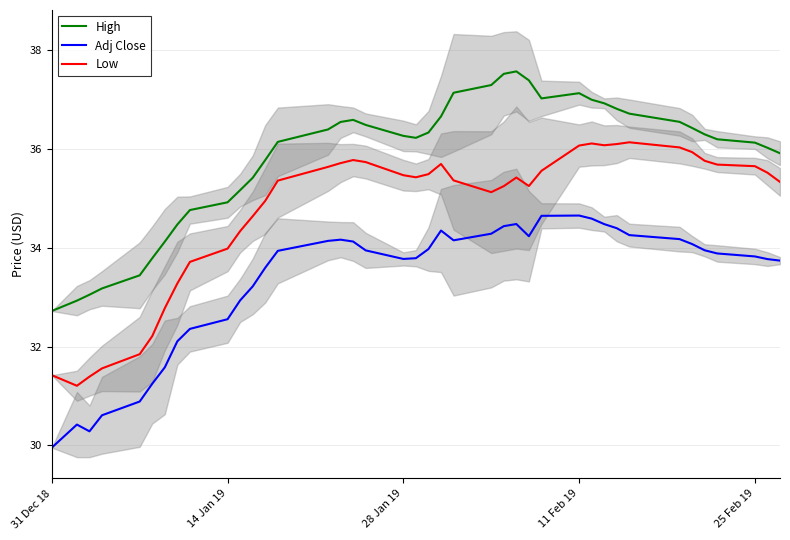

The value of High at 31 Dec 18 is 44.1. True or false?

False